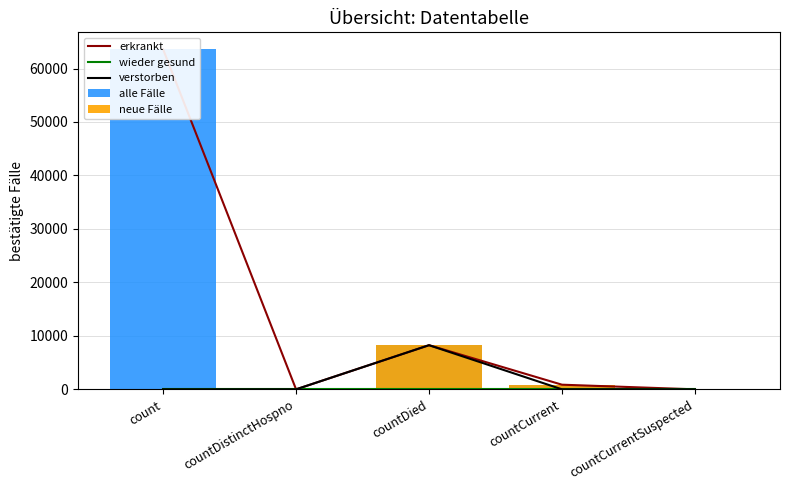

What is the value of the alle Fälle bar at the 3rd from the left?

8255